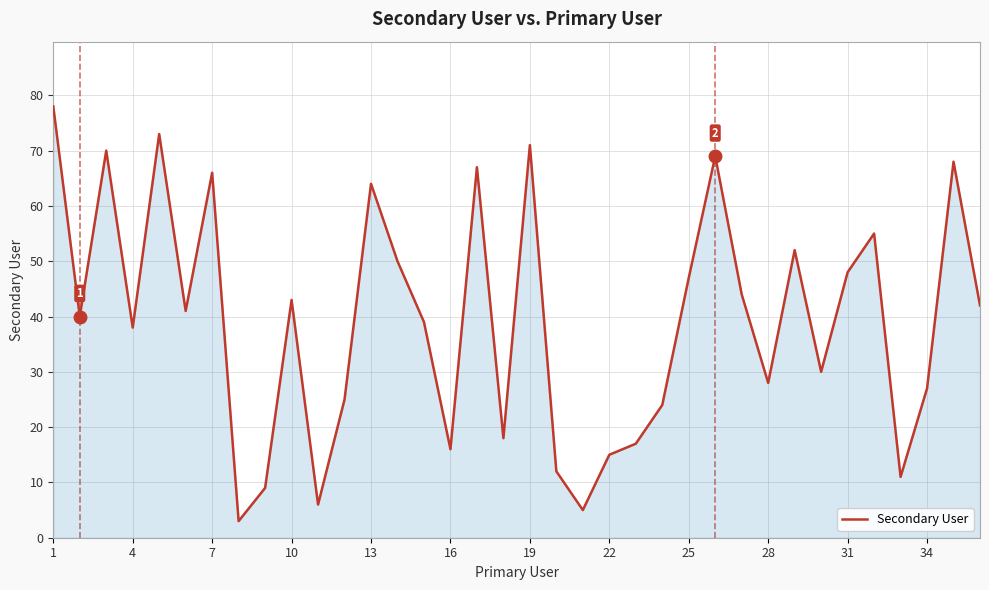

What is the greatest value displayed?

78